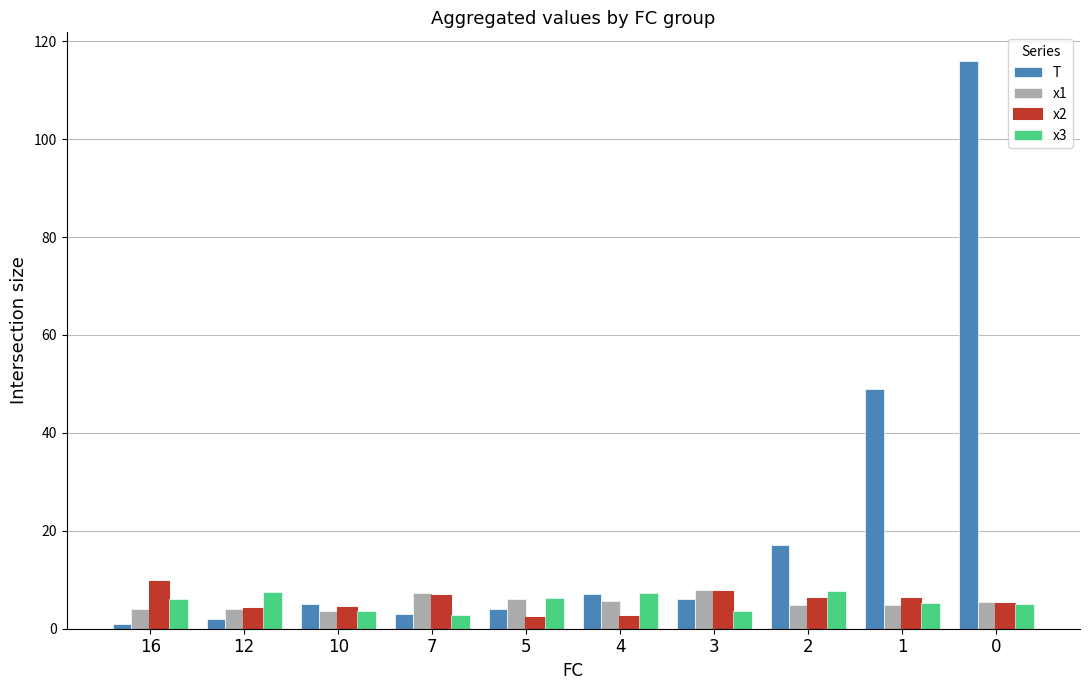

How many data points in x2 are above 6?

5